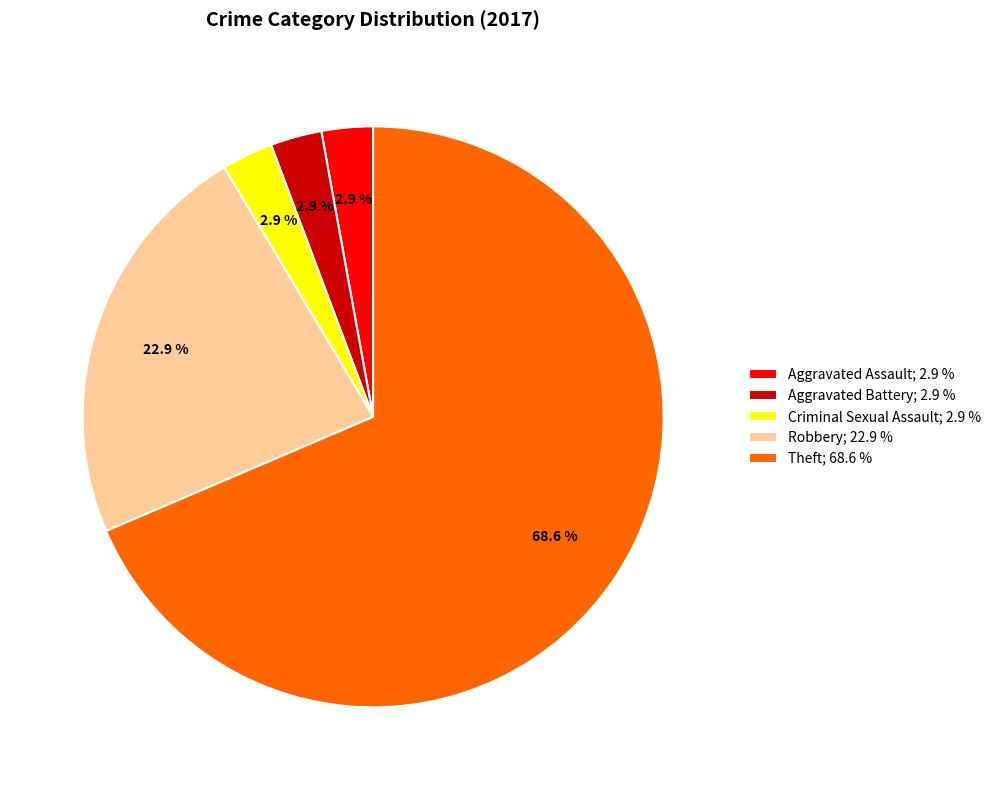

How much of the chart is everything except Aggravated Battery; 2.9 %?

97.1%